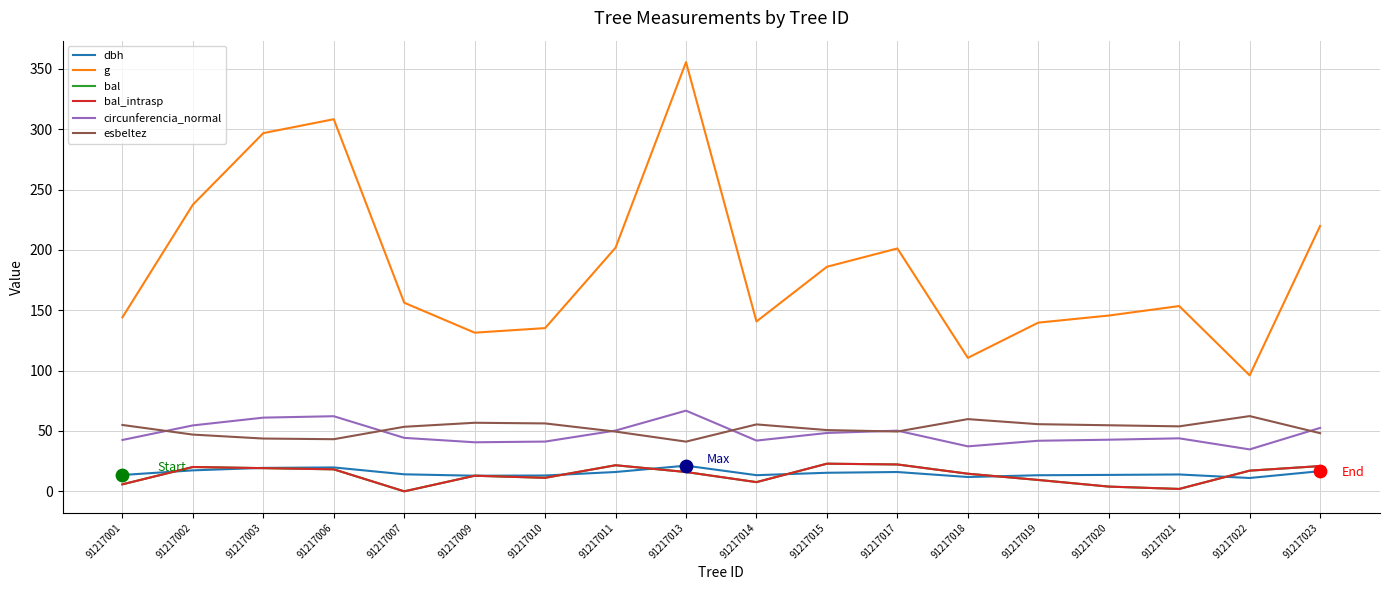

What is the total value across all series at 91217020?

264.7